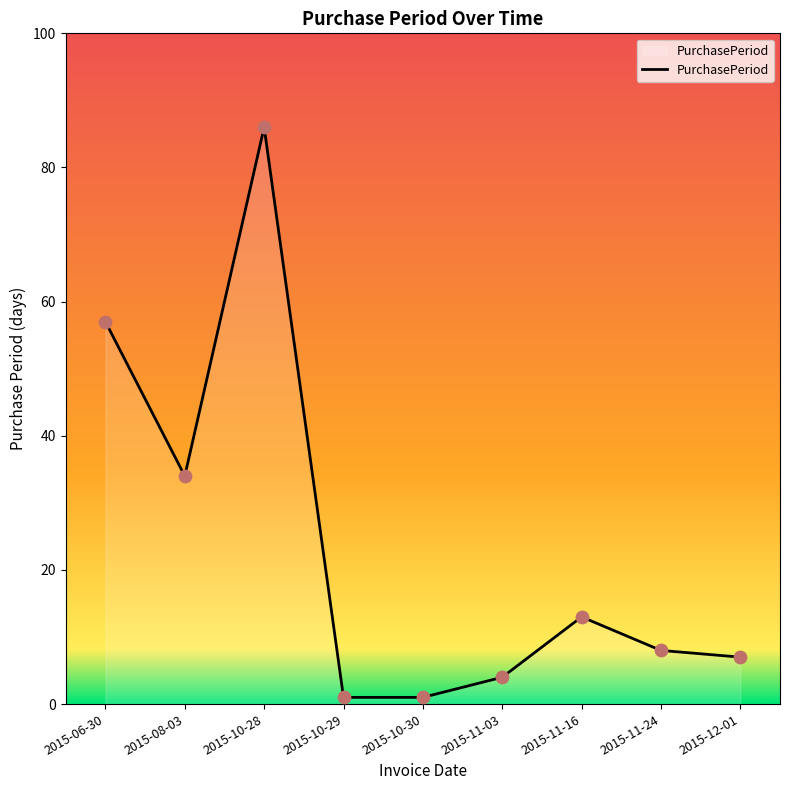

Which has a higher value, 2015-08-03 or 2015-06-30?

2015-06-30